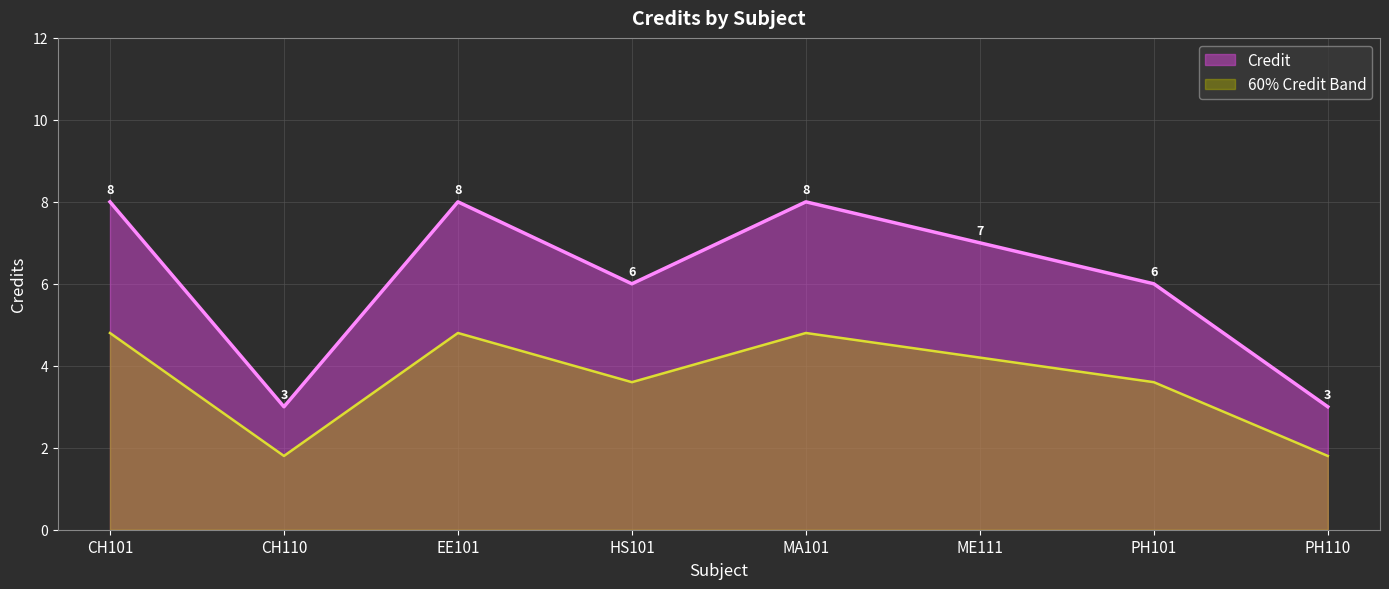

The value at PH101 is 1. True or false?

False